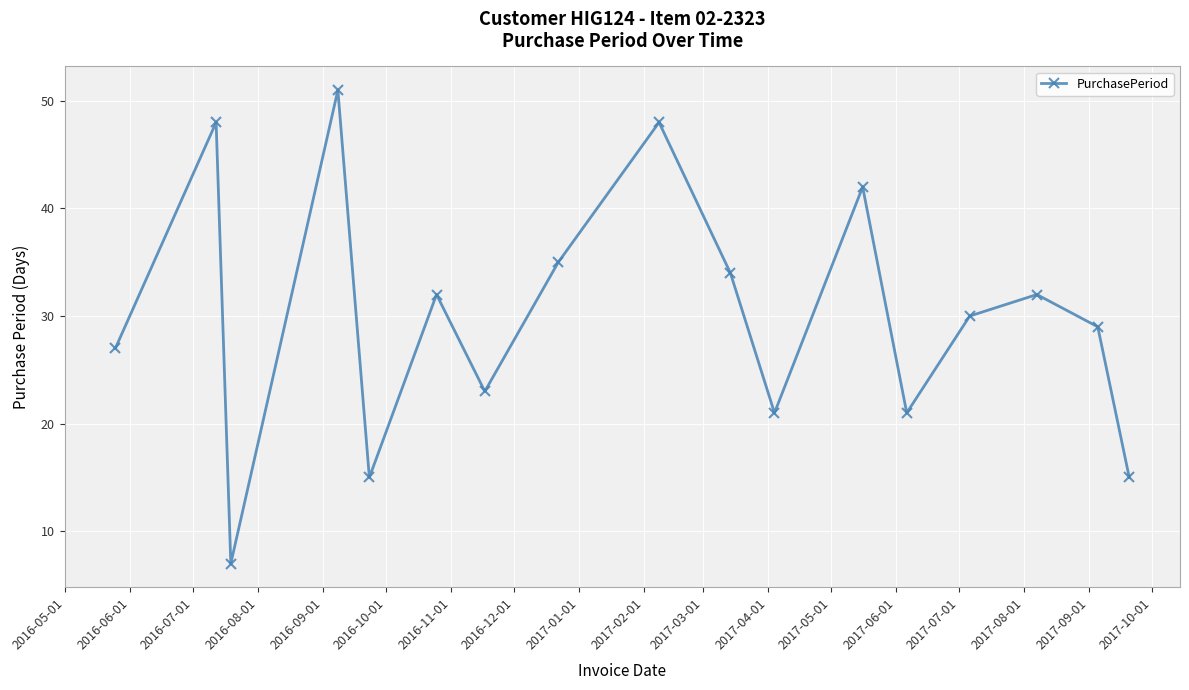

Reading right to left, what are all the values shown in this chart?

15	29	32	30	21	42	21	34	48	35	23	32	15	51	7	48	27